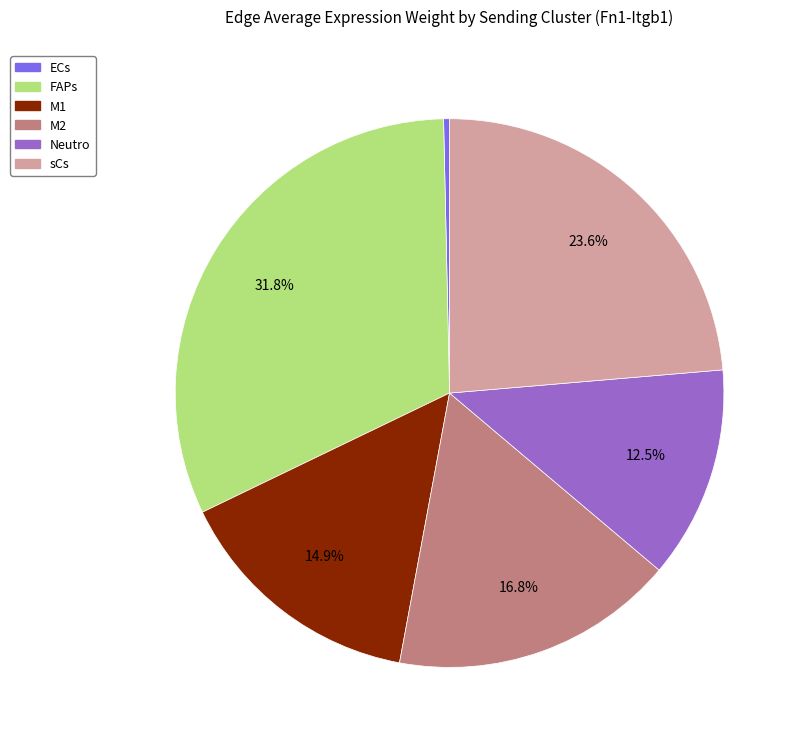

To the nearest percent, what portion does sCs represent?

24%